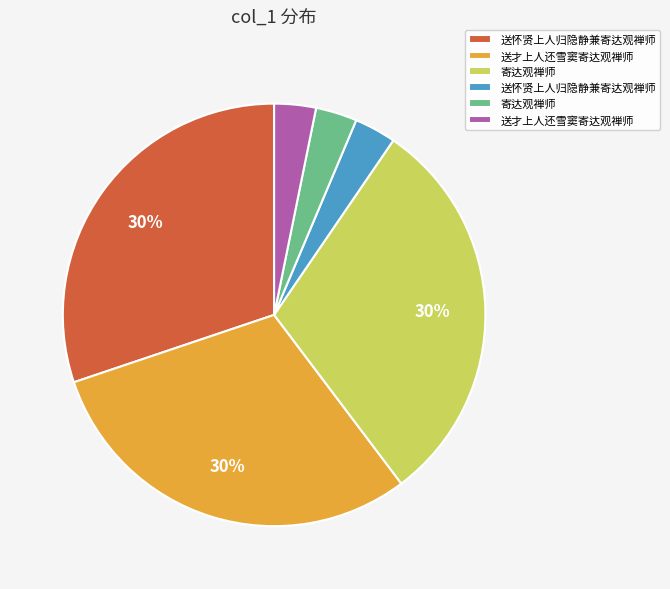

Does any single category account for the majority?

No